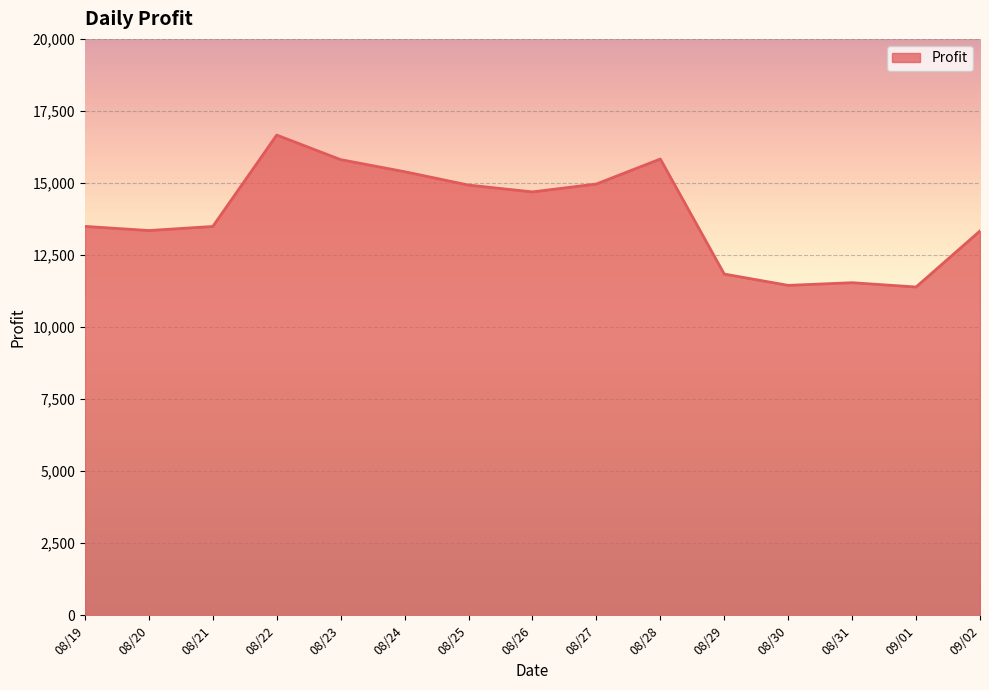

Is it true that the value at 08/30 is 7506.4?

False